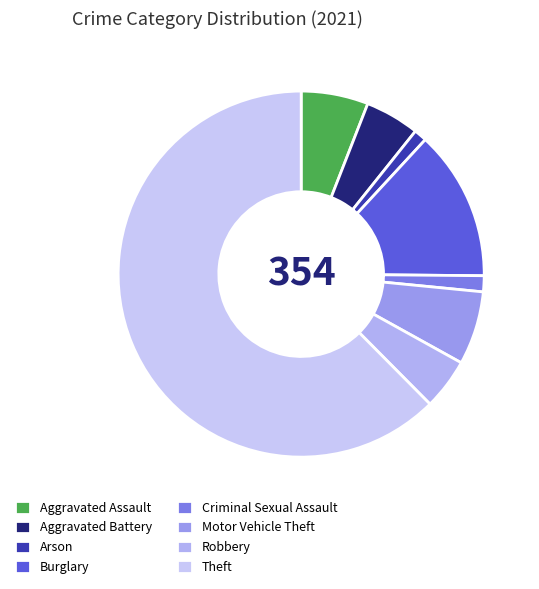

What is the majority slice?

Theft